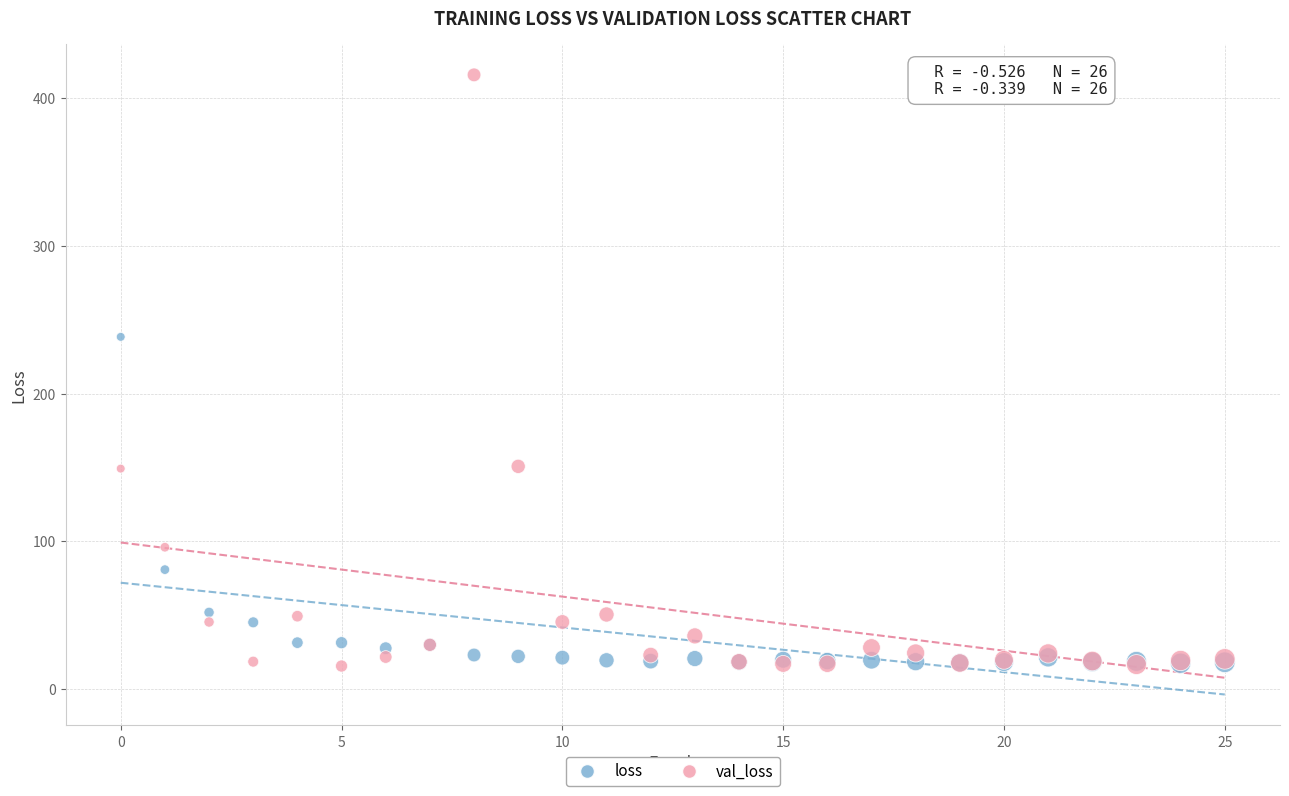

Across all series, what Y value is closest to 215?

238.3